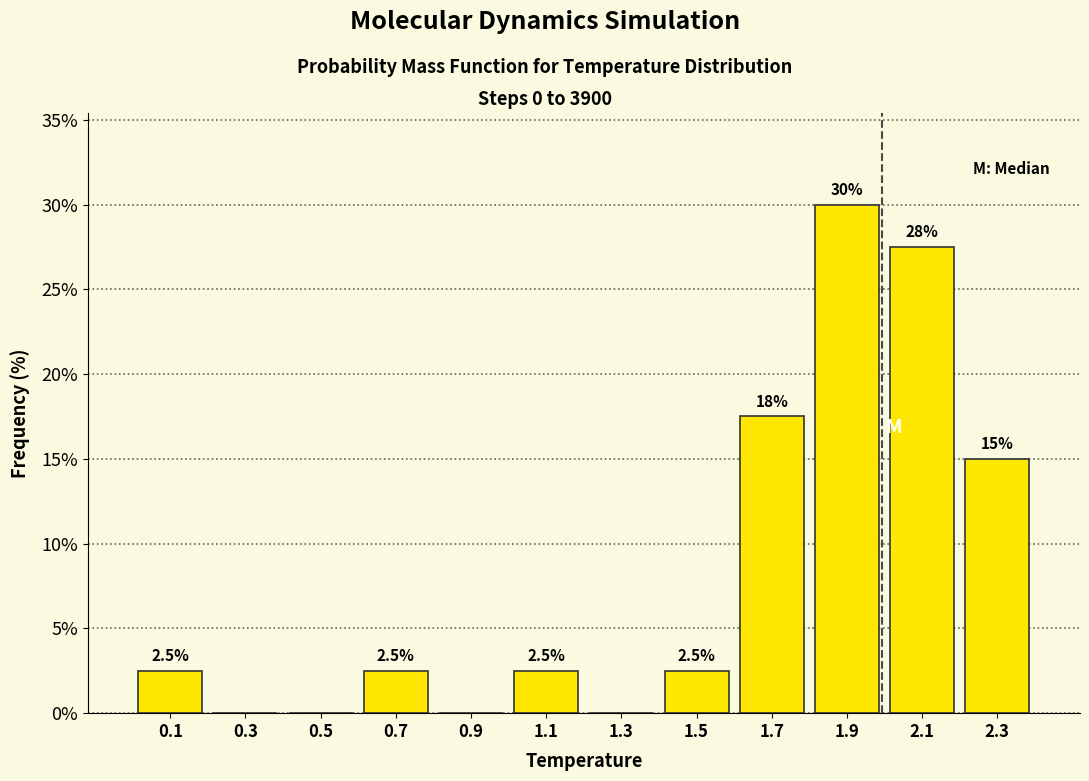

Which range on the x-axis has the tallest bar?

1.8 to 2.0